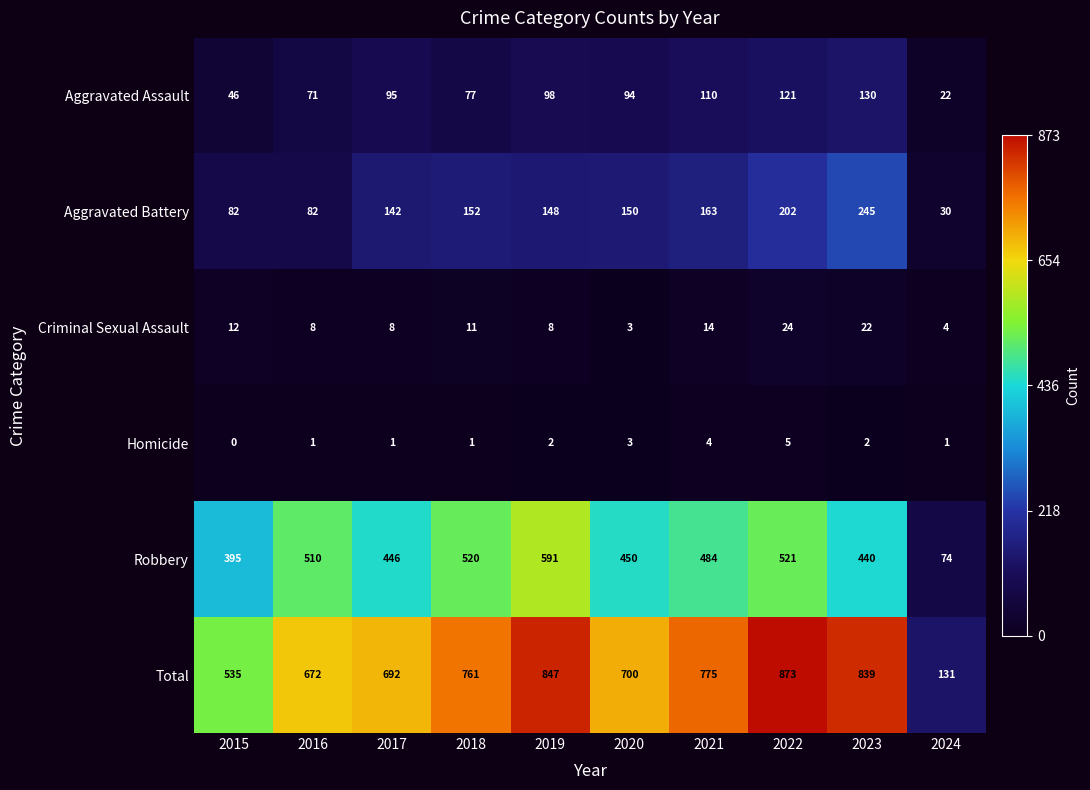

What is the greatest value displayed?

873